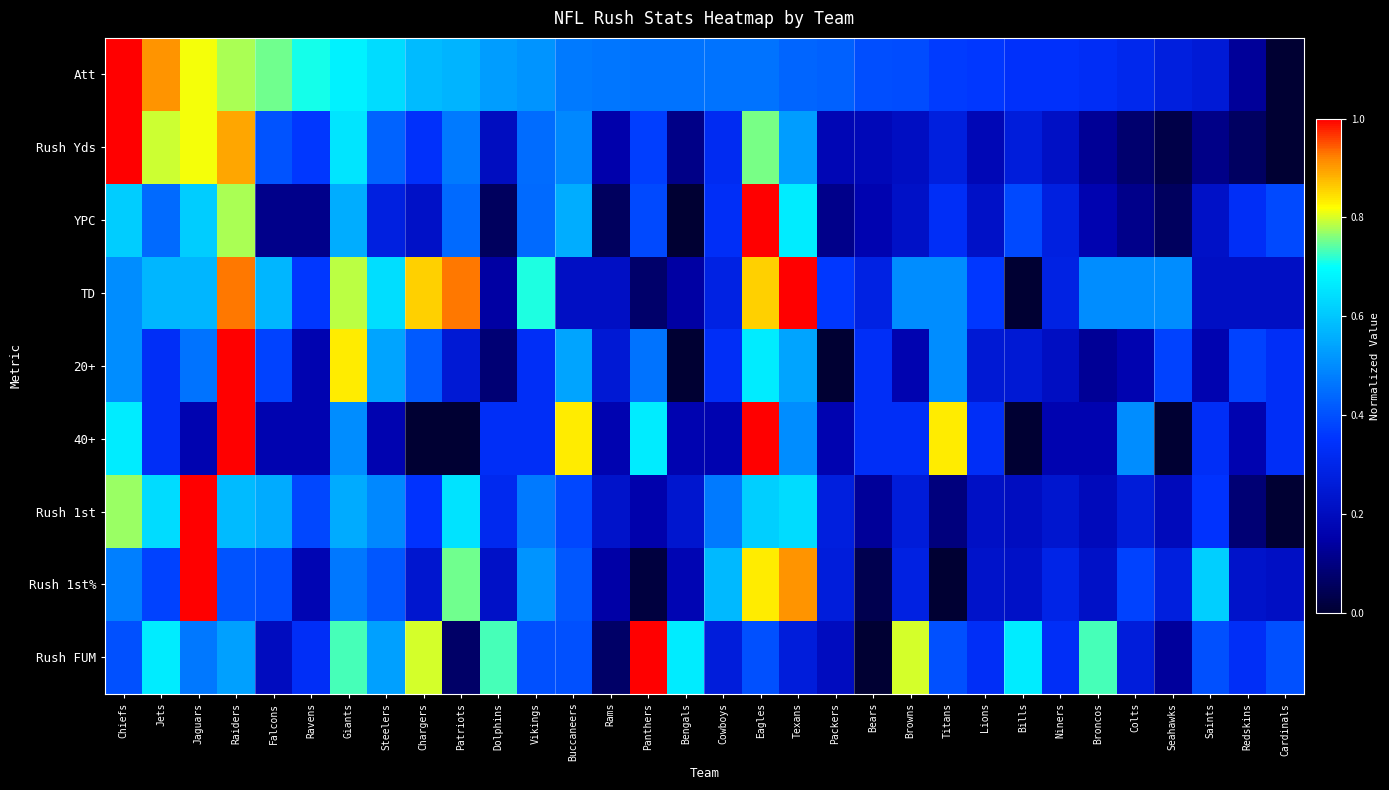

At which category is the sum across all series the highest?

Raiders